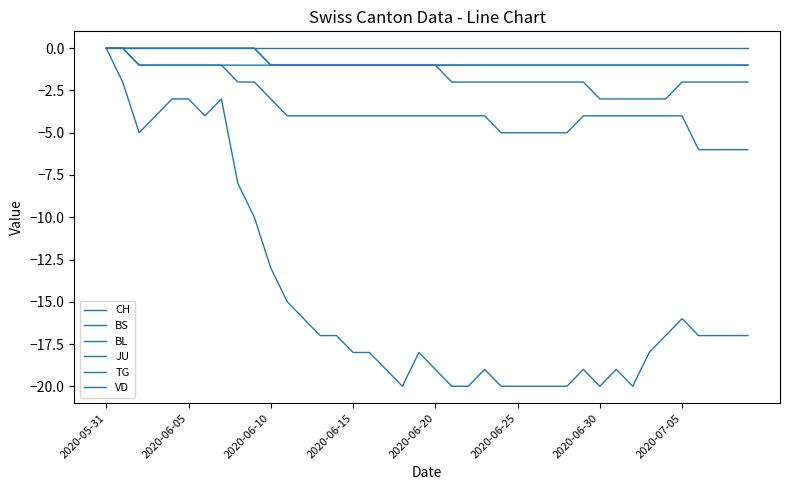

True or false: TG and CH intersect in this chart.

False